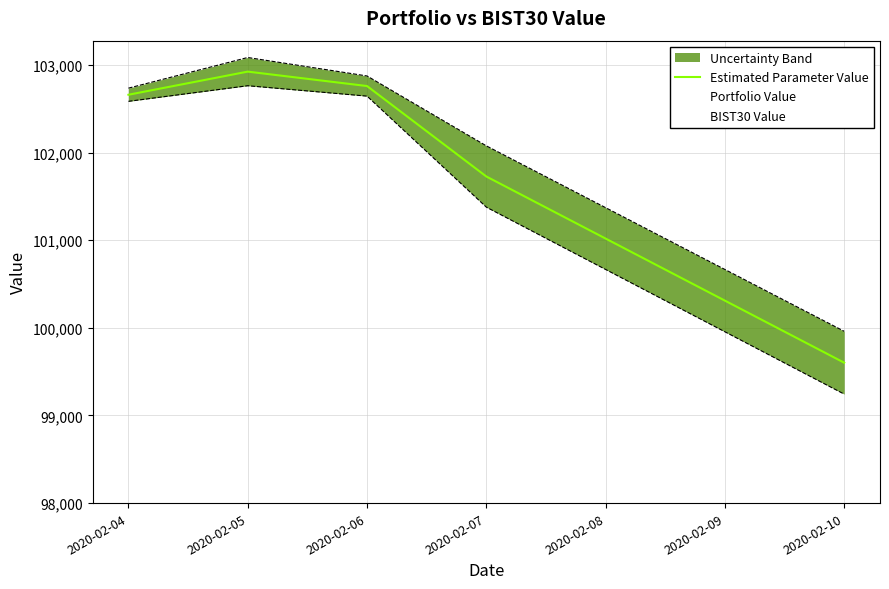

True or false: Portfolio Value has more than 1 interior local peaks.

False